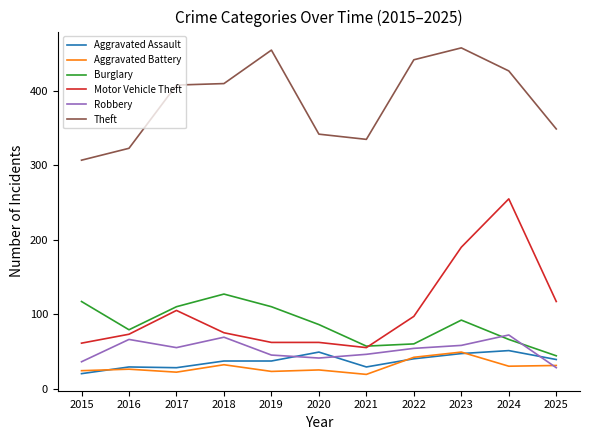

What is the minimum value for Burglary?

44